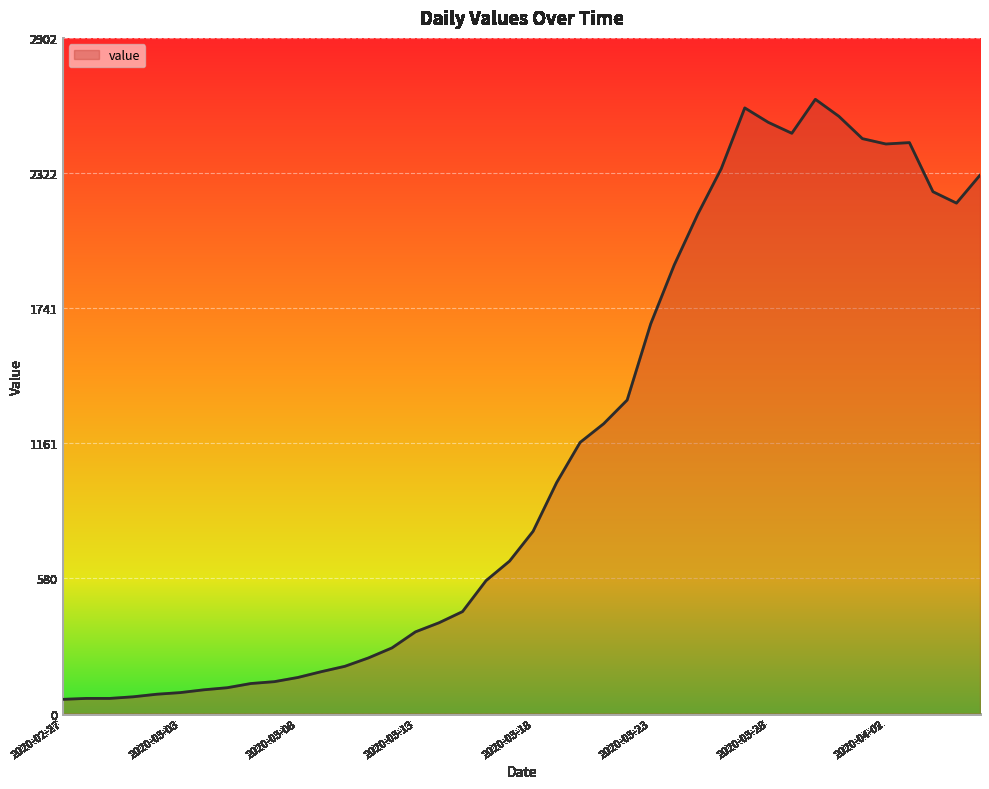

What is the difference between the maximum and second lowest values?

2574